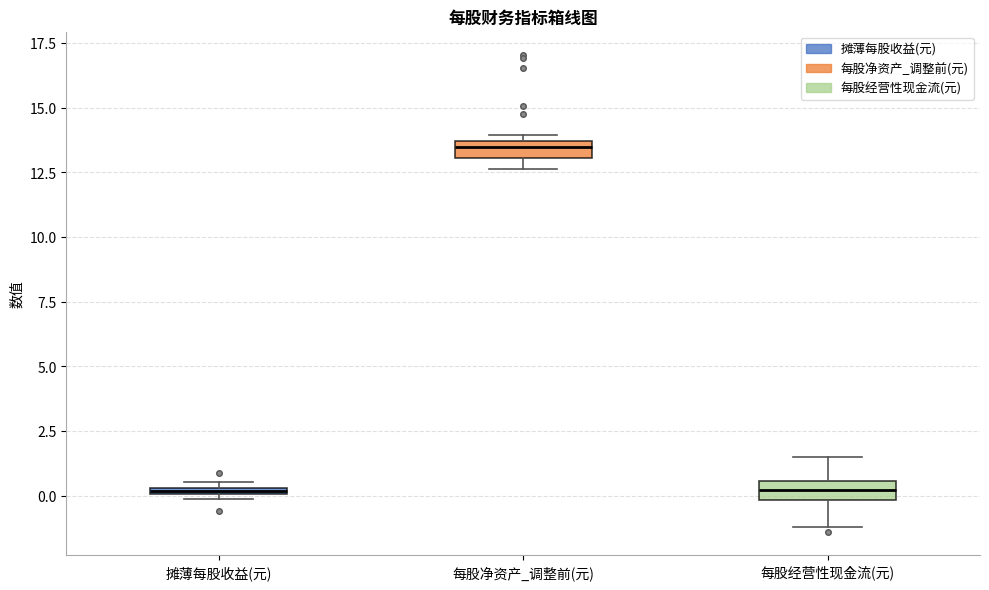

Which box's median line is the highest?

每股净资产_调整前(元)